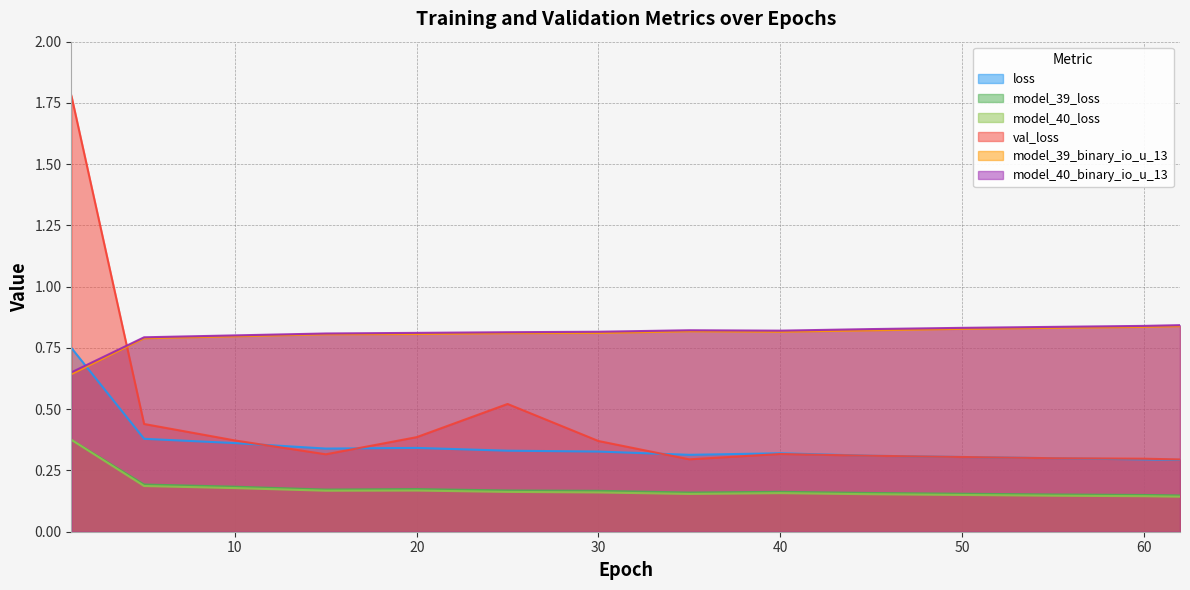

What is the maximum value for model_39_binary_io_u_13?

0.8